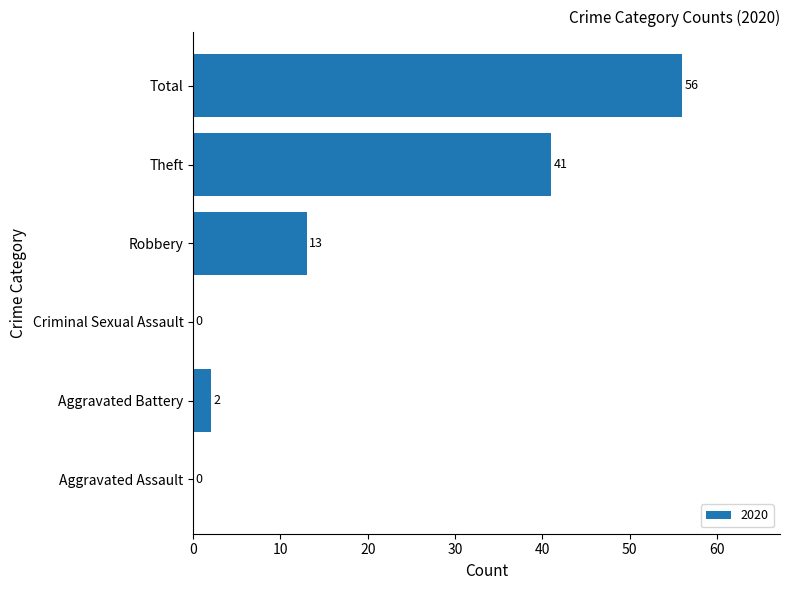

What is the sum of the values at Theft and Criminal Sexual Assault?

41